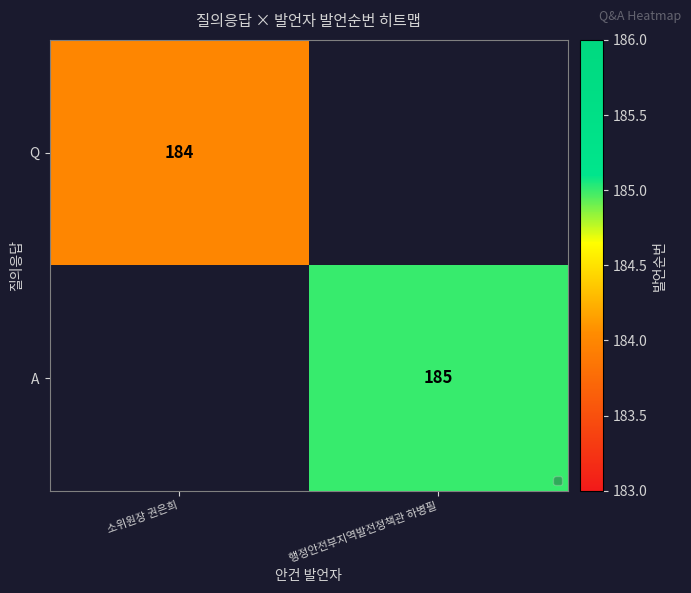

Which has a higher value, 소위원장 권은희 or 행정안전부지역발전정책관 하병필?

행정안전부지역발전정책관 하병필